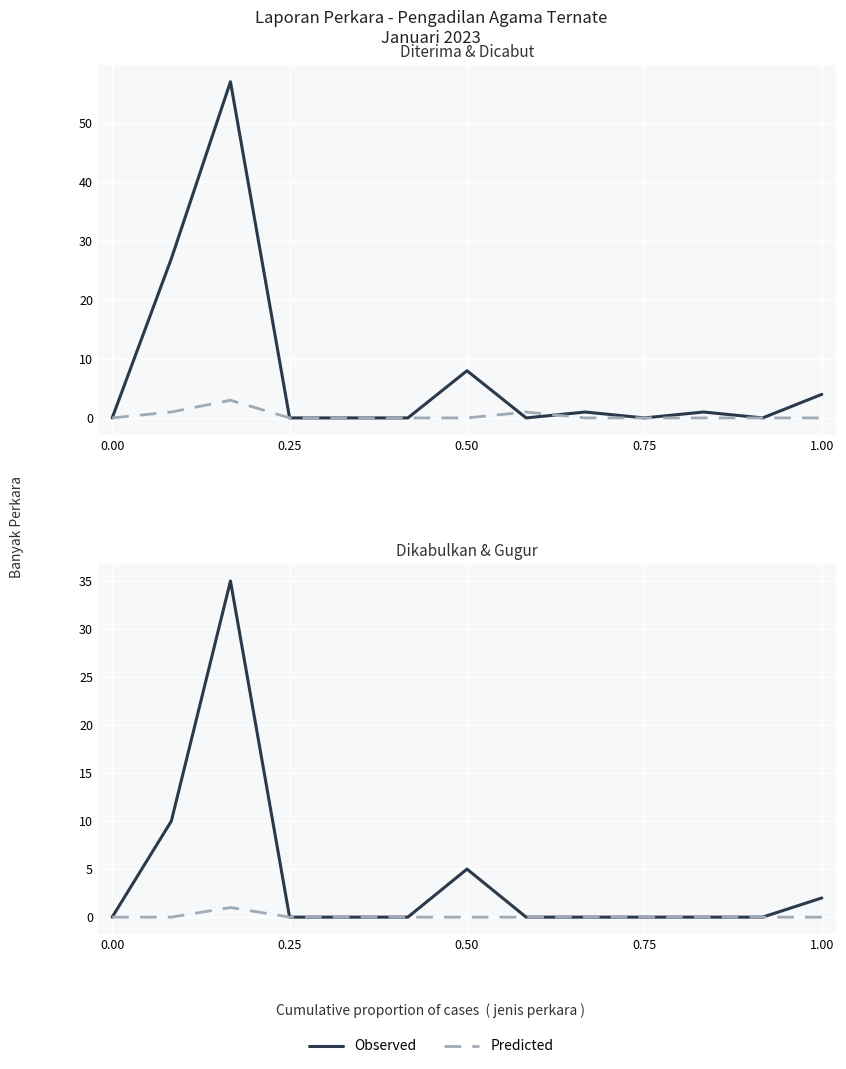

The value of Predicted at 1.00 is 0. True or false?

True